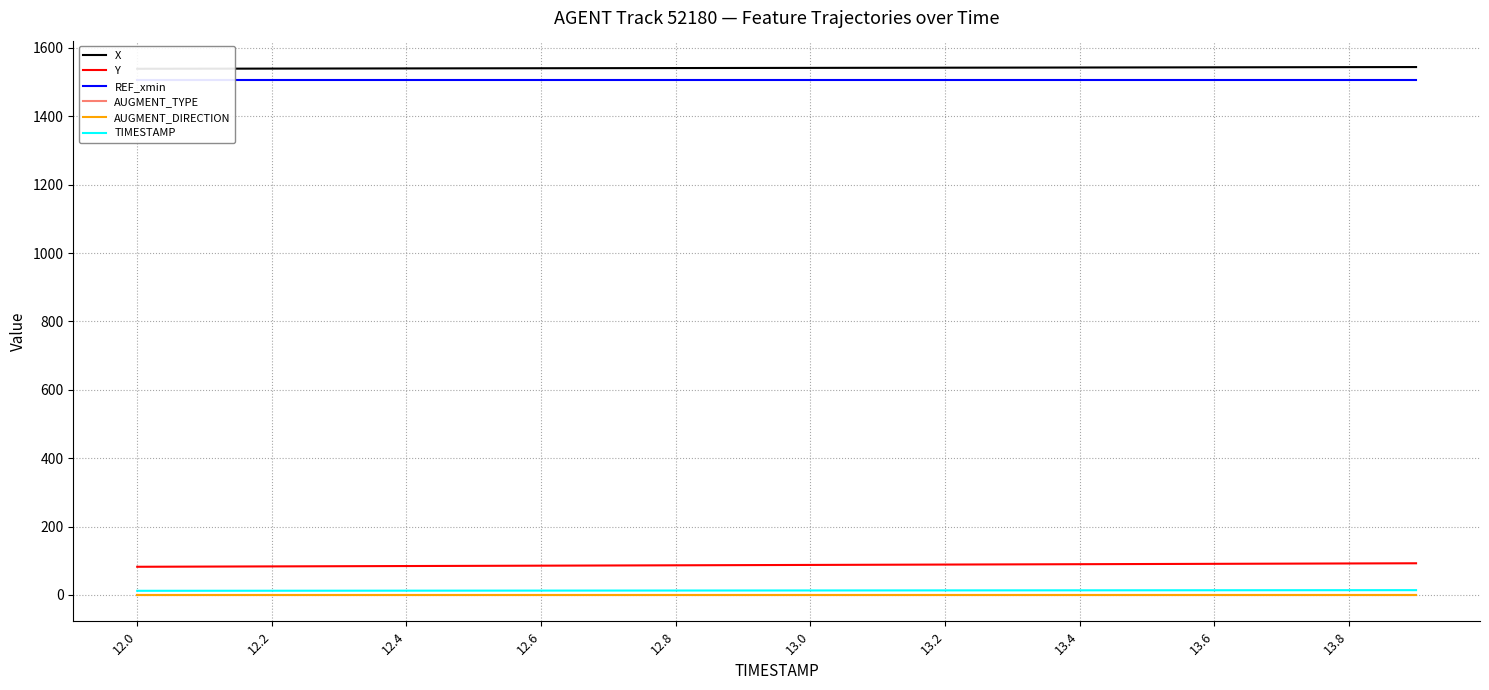

List the series in order of their peak value, highest first.

X, REF_xmin, Y, TIMESTAMP, AUGMENT_DIRECTION, AUGMENT_TYPE